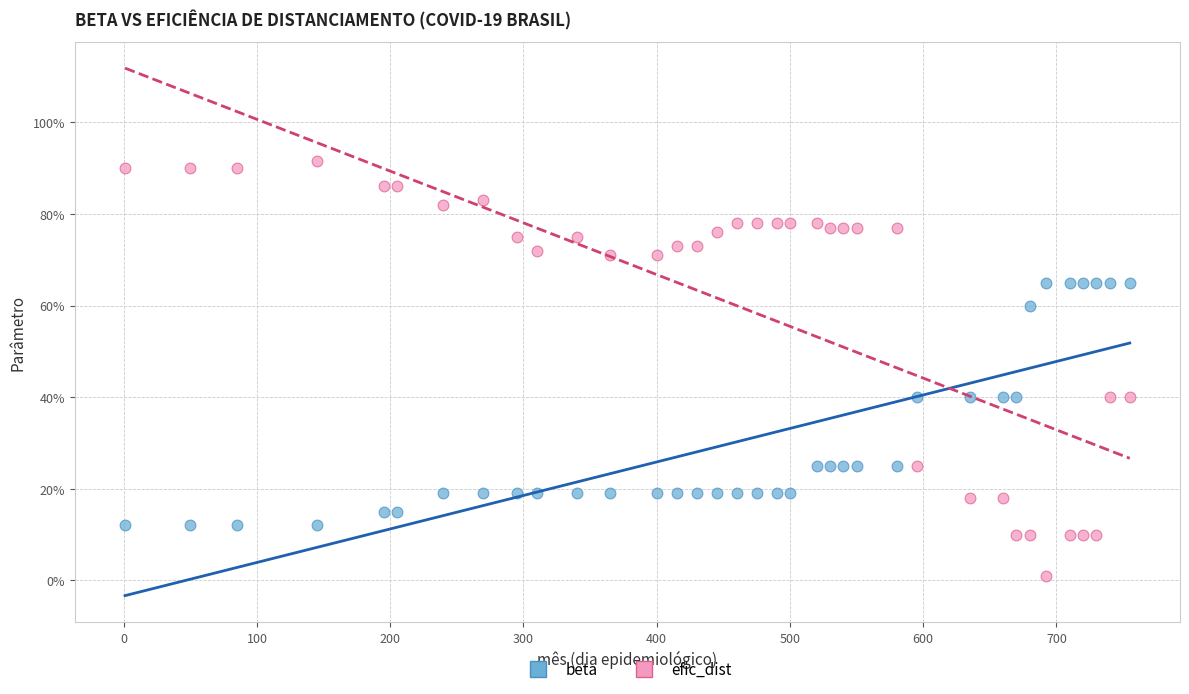

What are all the series names shown in the legend?

beta, efic_dist